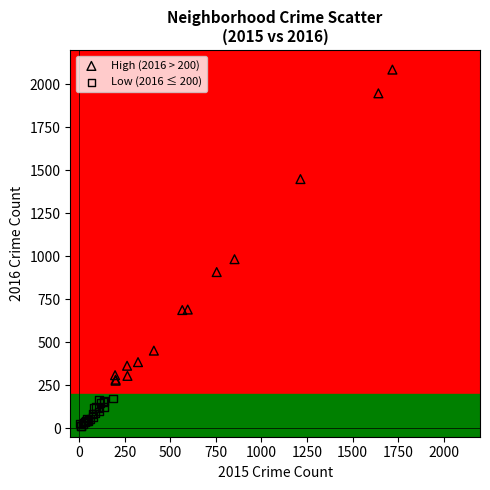

Which series has the largest Y range (max minus min)?

High (2016 > 200)